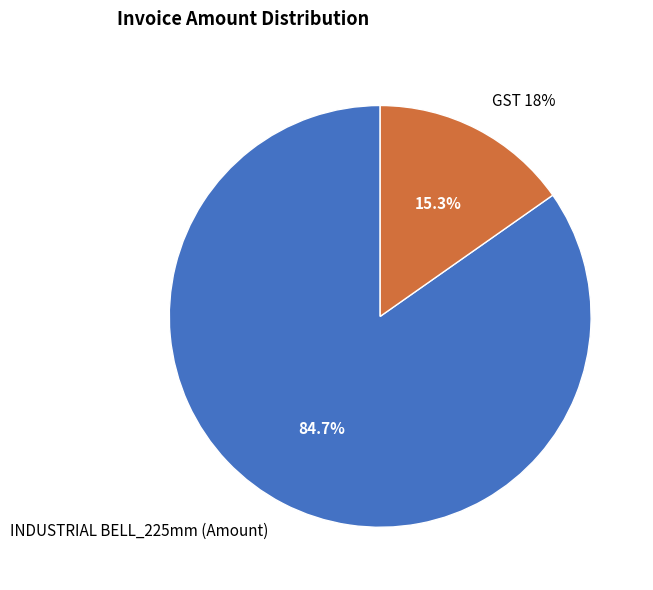

Is the sum of INDUSTRIAL BELL_225mm (Amount) and GST 18% greater than half?

Yes